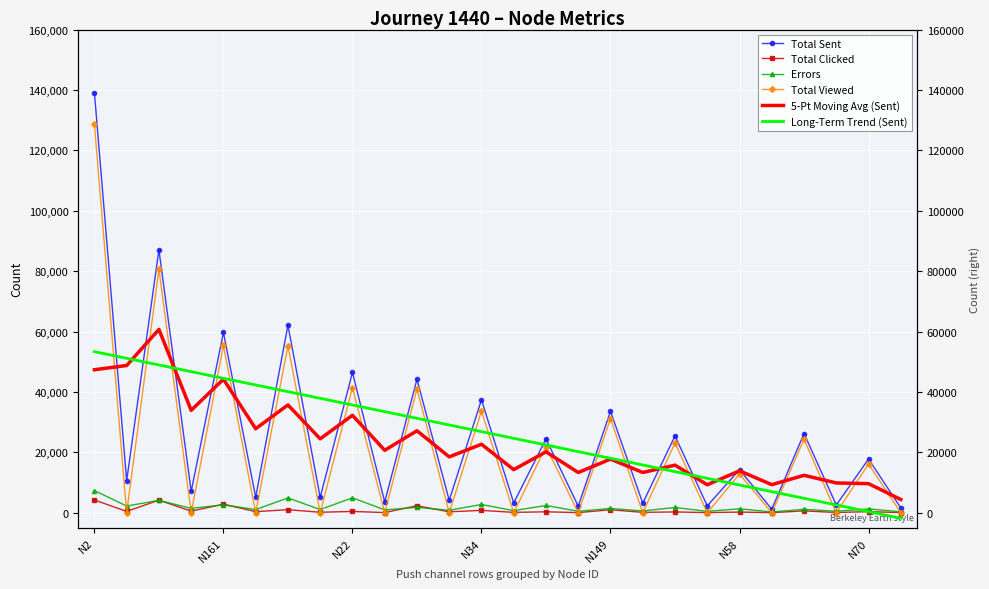

How many interior local valleys does the 5-Pt Moving Avg (Sent) series have?

10